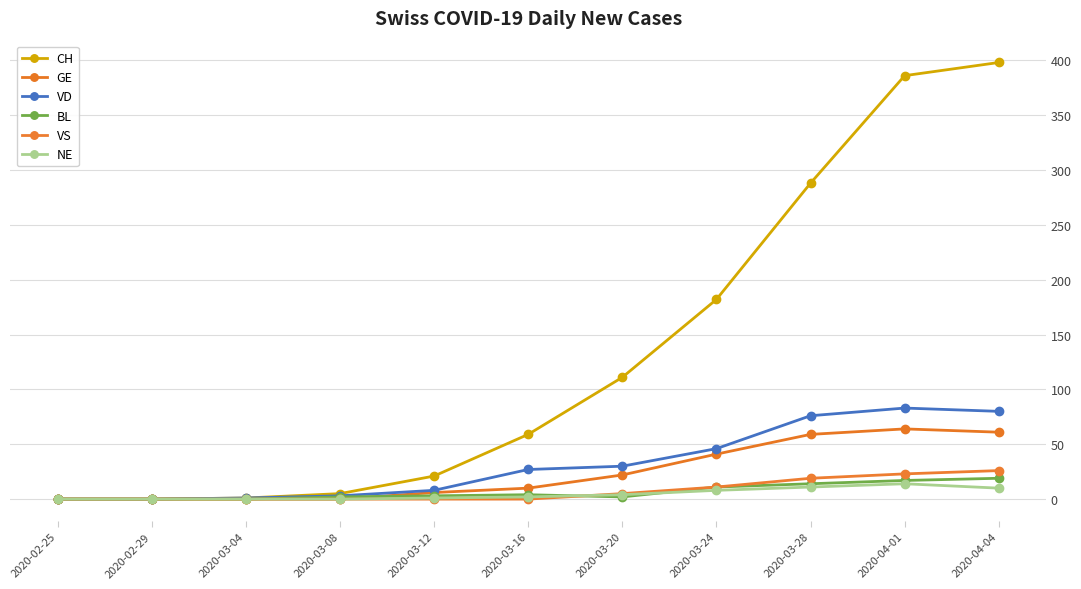

Is this an area chart (filled region under the line)?

No